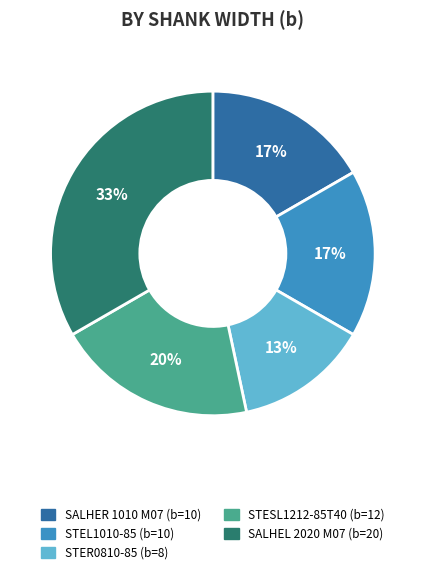

Which slice is the smallest?

STER0810-85